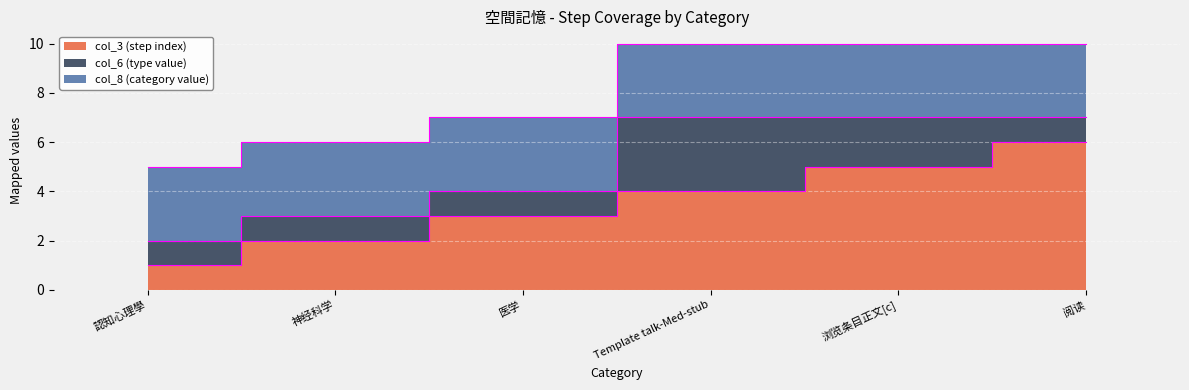

True or false: col_3 (step index) and col_8 (category value) intersect in this chart.

False